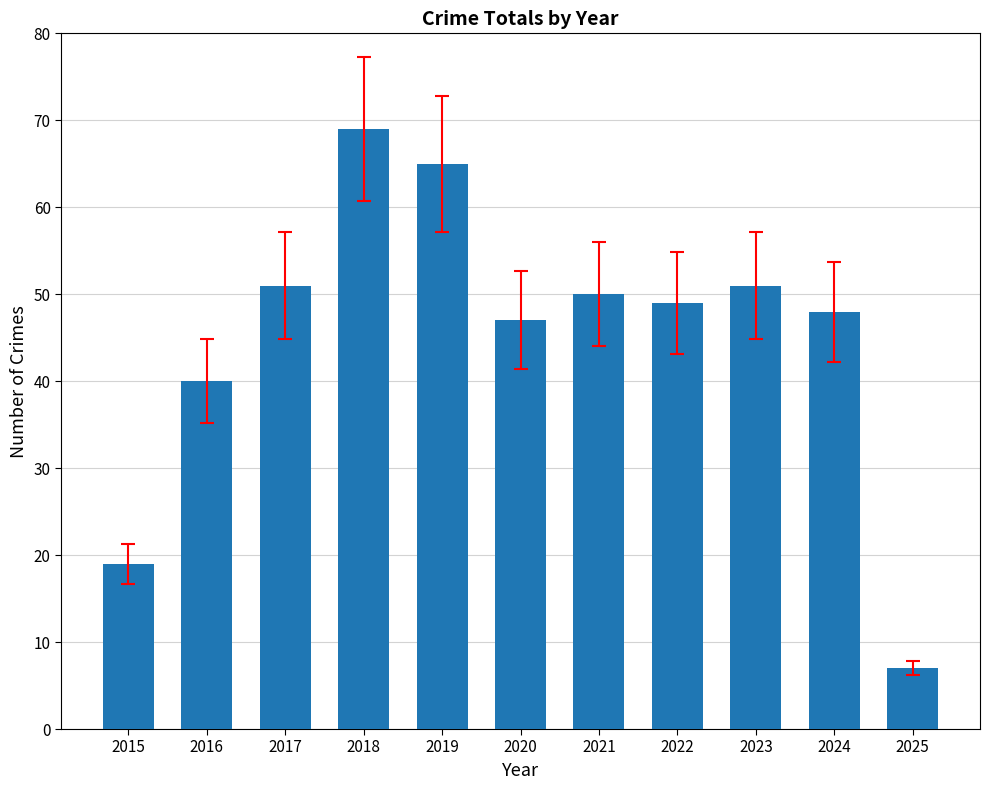

Is it true that the value at 2025 is 7?

True